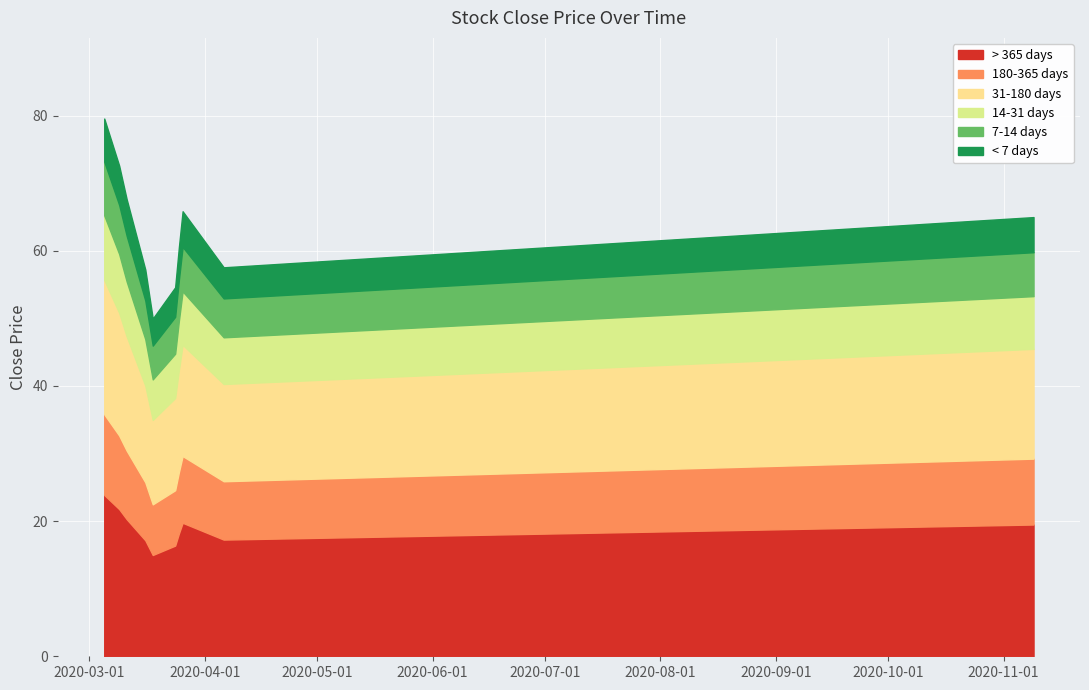

What is the highest value of the > 365 days series?

23.9